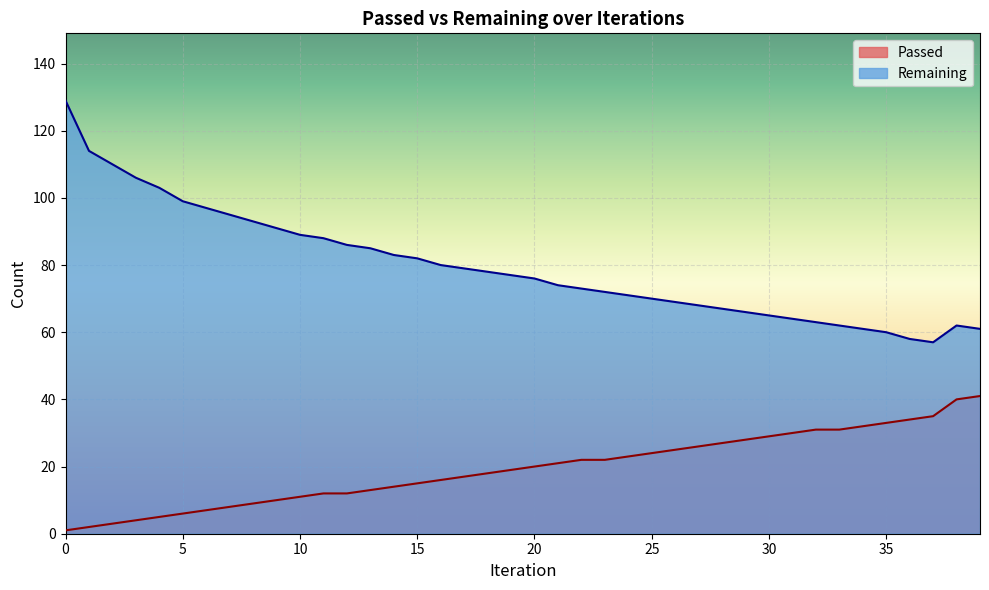

Is the value of Remaining at 20 greater than the value of Passed at 31?

Yes